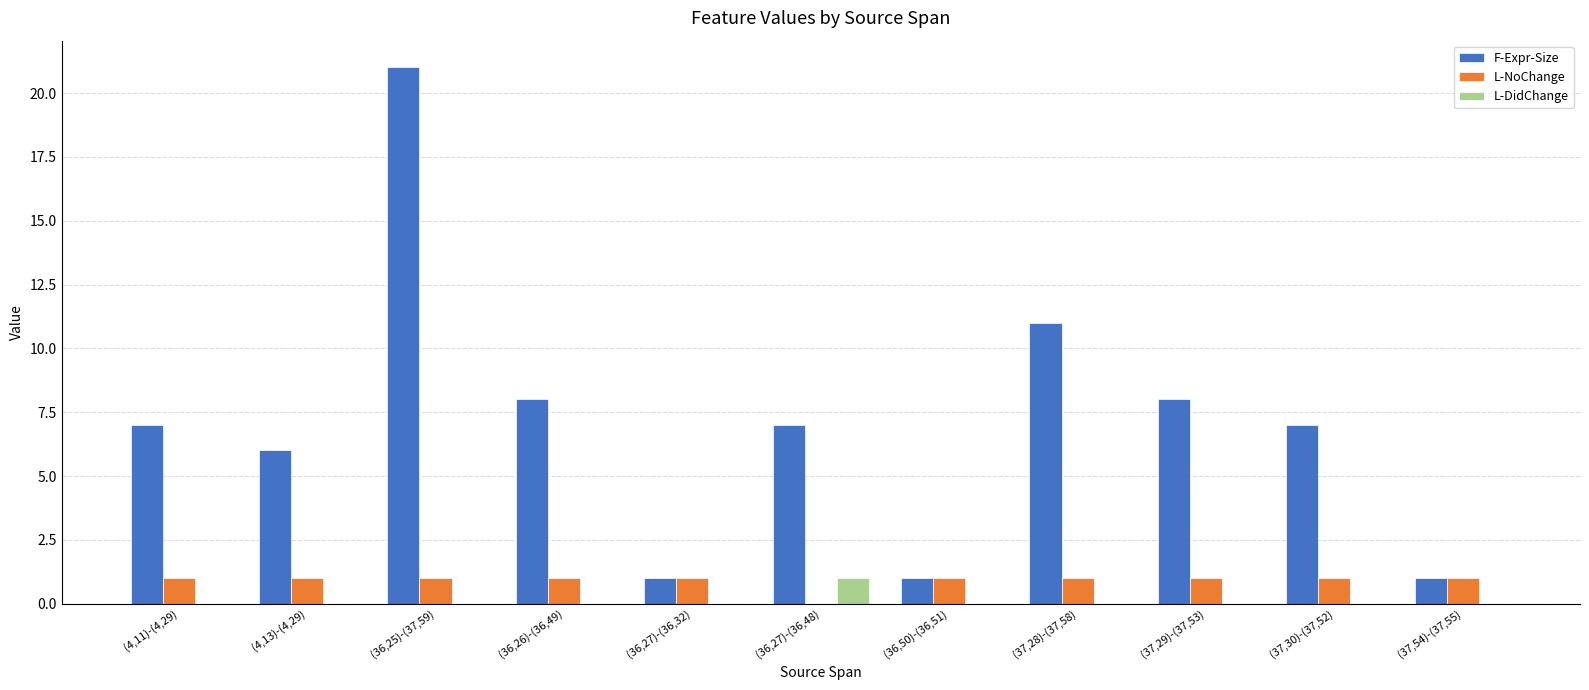

Which category has the highest value across all series?

(36,25)-(37,59)